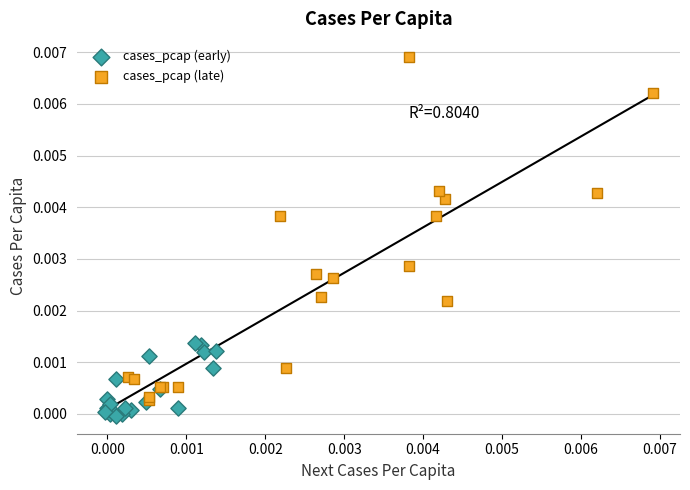

Which series has the largest Y range (max minus min)?

cases_pcap (late)